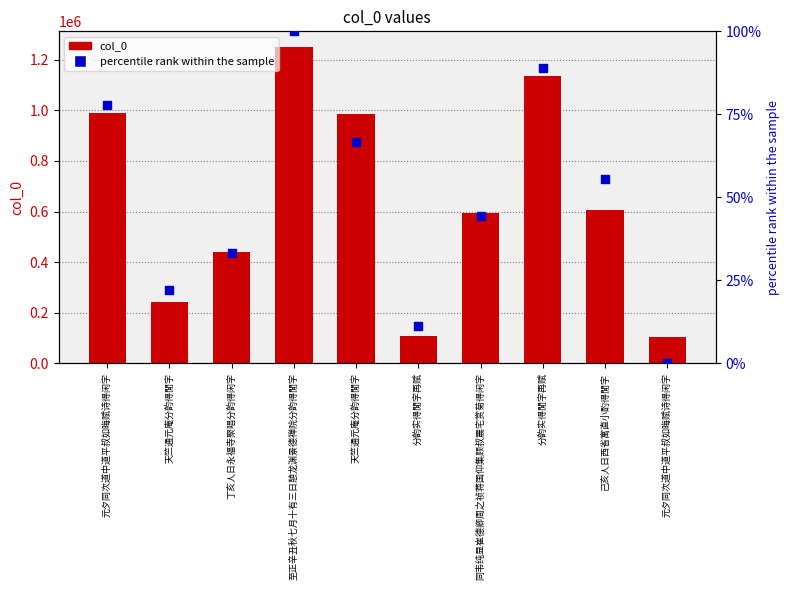

At which category is the sum across all series the highest?

至正辛丑秋七月十有三日憩龙渊景德禅院分韵得閒字